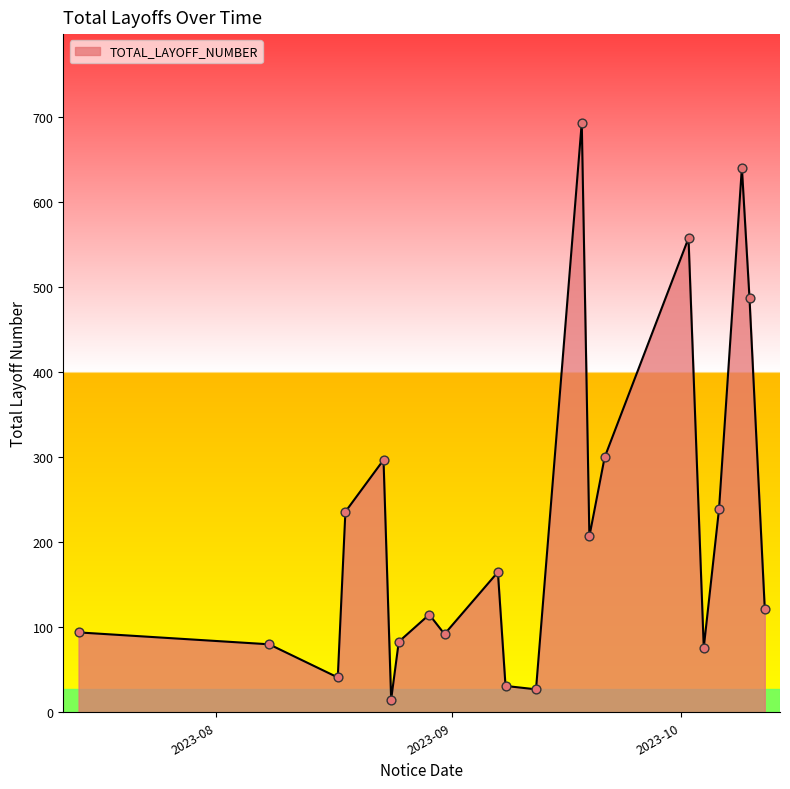

What is the difference between the maximum and minimum values?

679